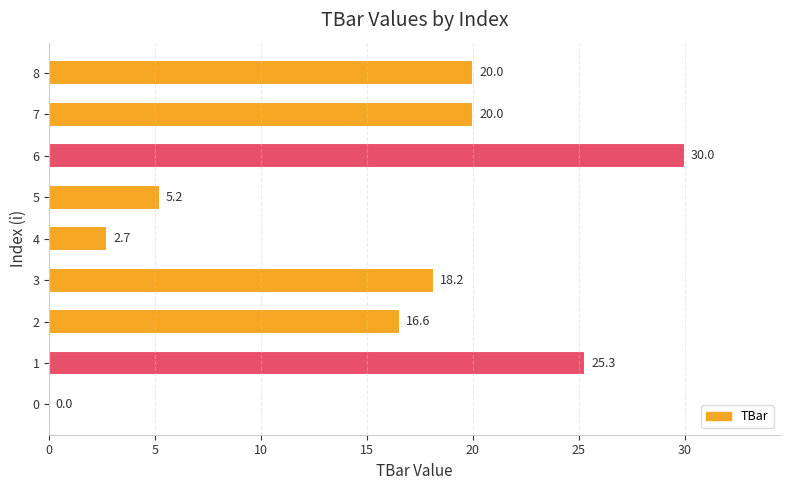

What is the greatest value displayed?

30.0